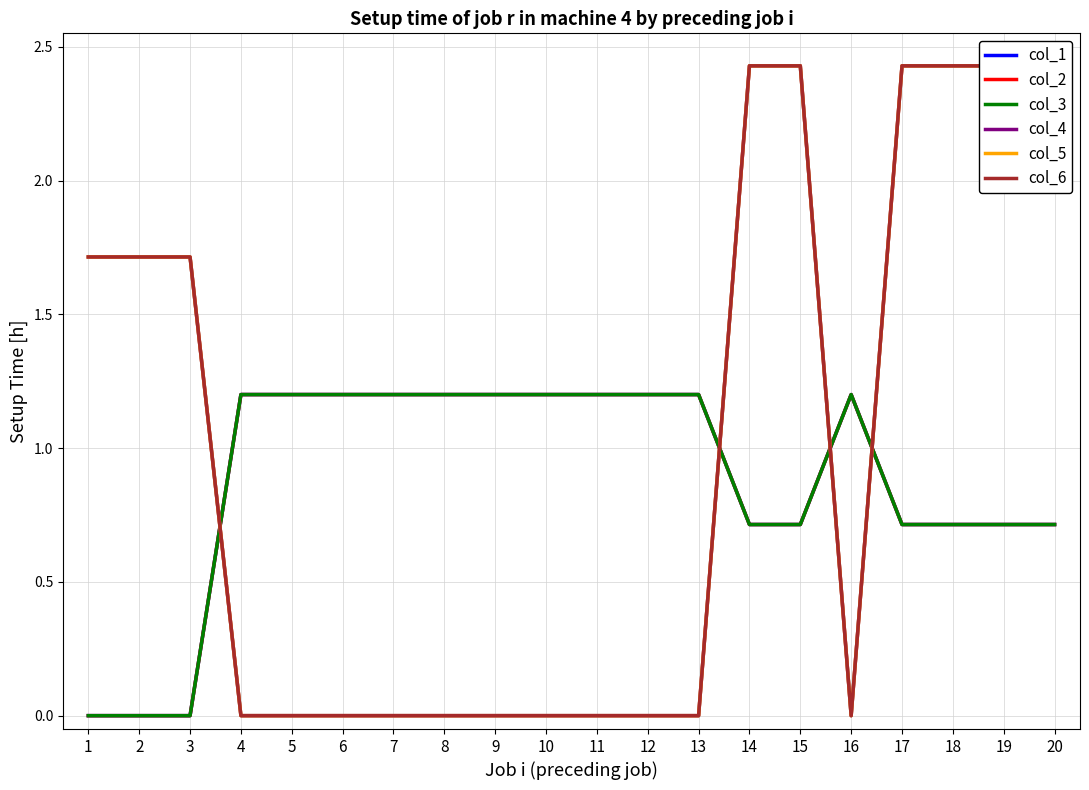

True or false: col_2 and col_5 intersect in this chart.

True